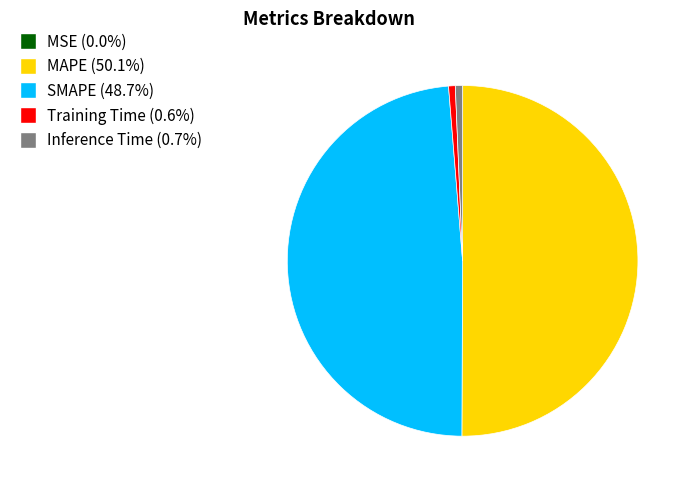

Which category accounts for the majority?

MAPE